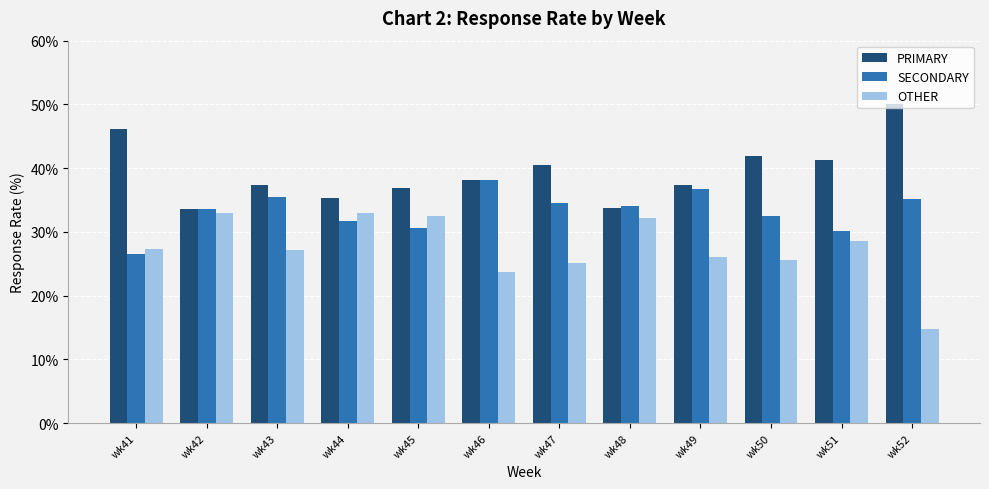

What is the difference between the highest and lowest values at wk52?

35.2